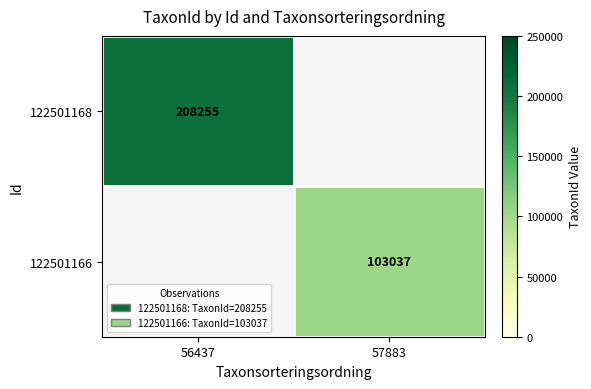

The 122501168 series shows 208255 at 56437. True or false?

True